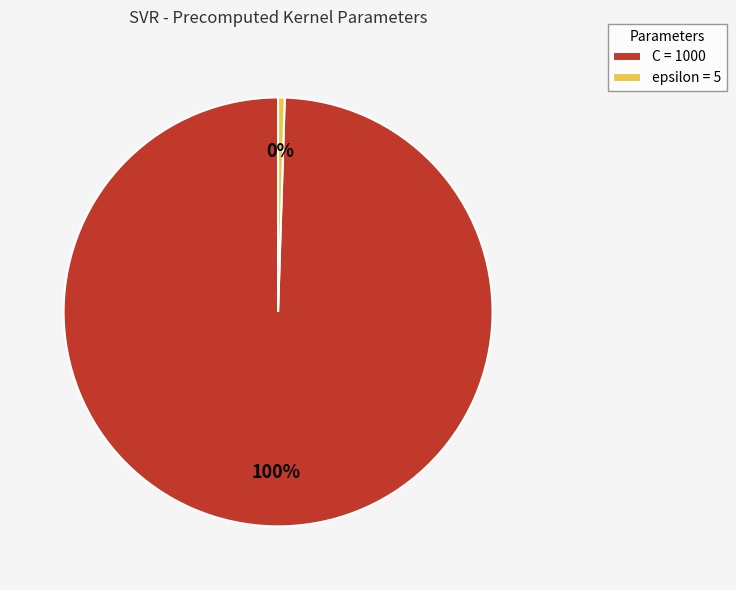

Which category has the smallest portion of the pie?

epsilon